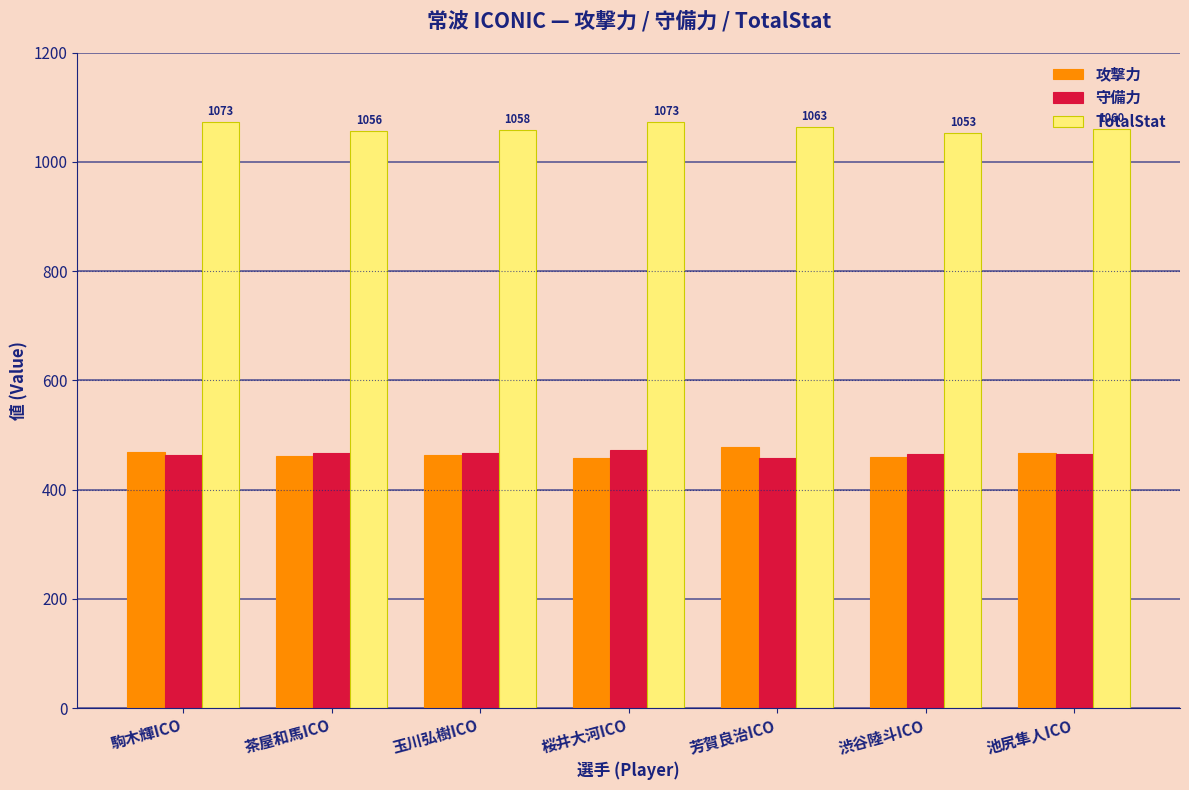

Count the number of categories in the chart.

7